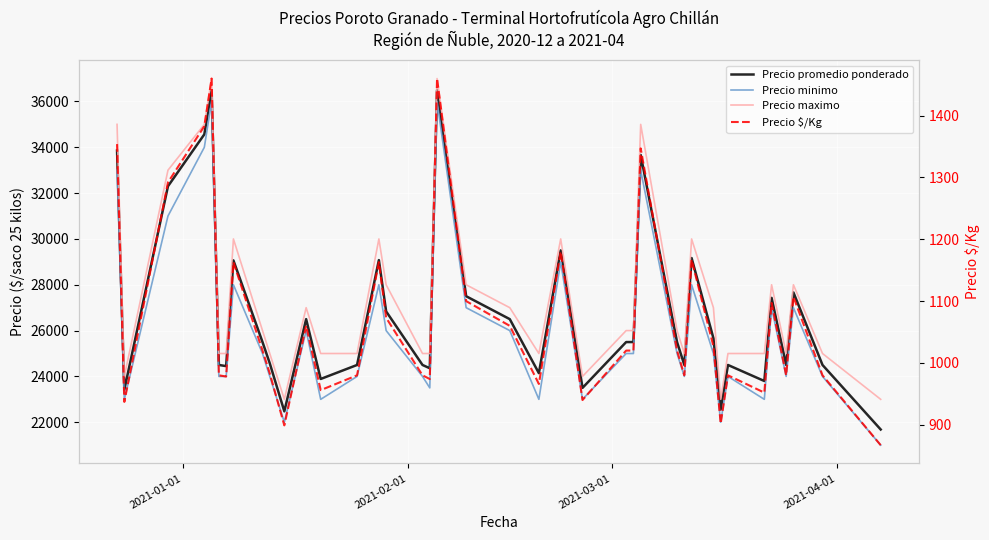

What is the sum of all Precio promedio ponderado values?

1072160